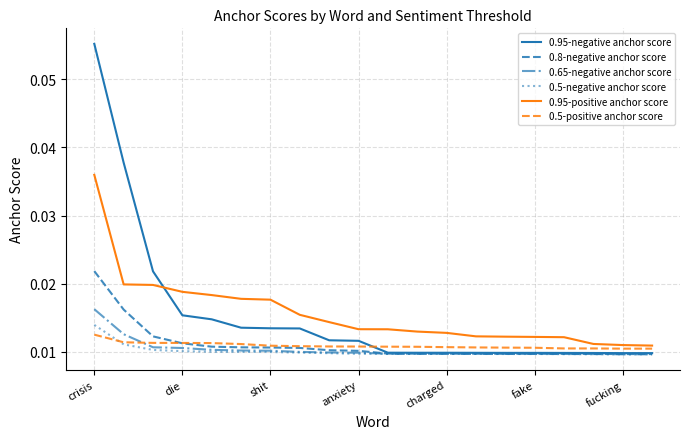

True or false: 0.95-positive anchor score and 0.5-negative anchor score intersect in this chart.

False